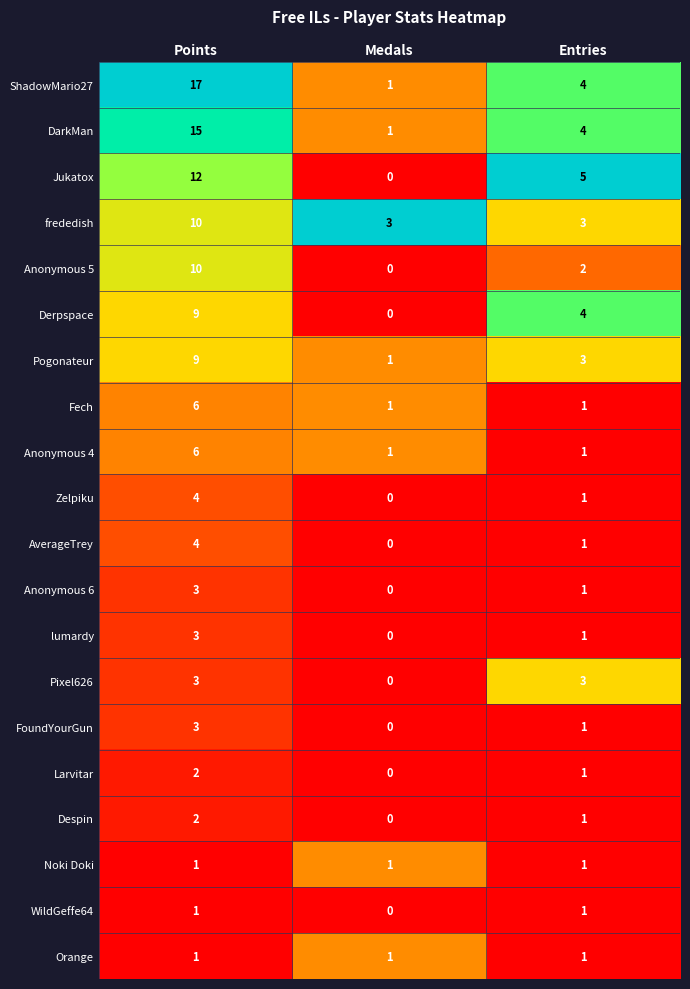

What is the average value of the Derpspace series?

4